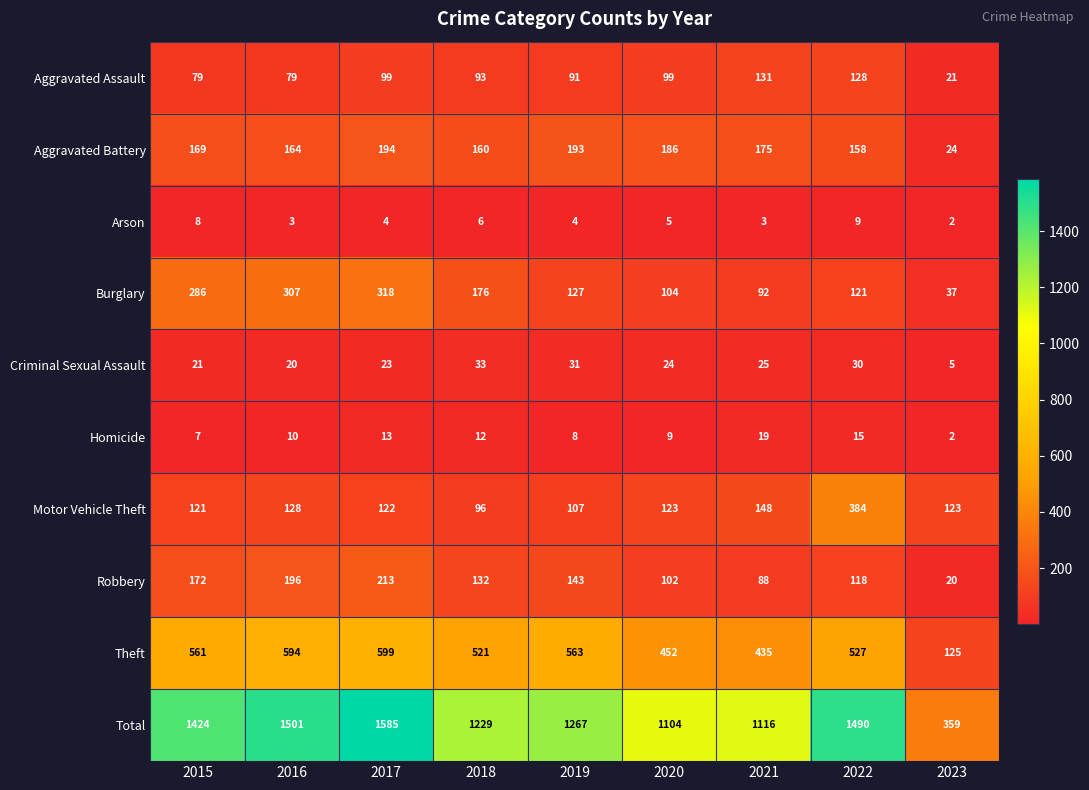

What is the difference between the Total values at 2016 and 2017?

84